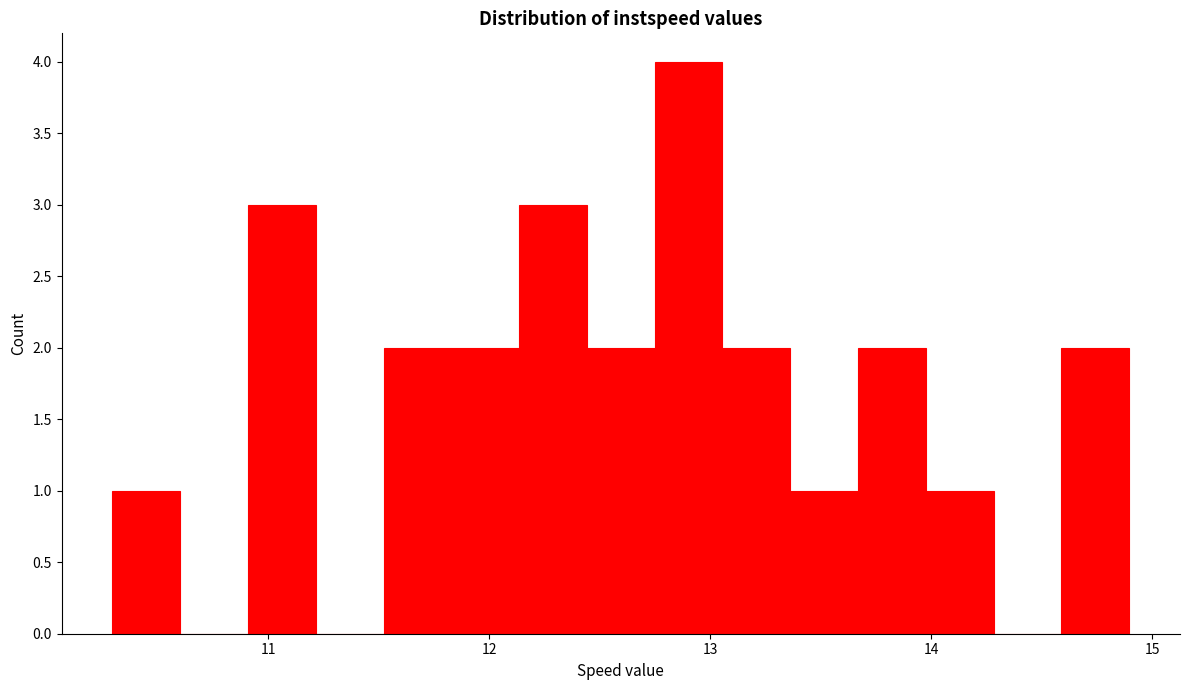

Around what value on the x-axis is the tallest bar? Give the approximate position of its centre, as read against the axis.

12.9